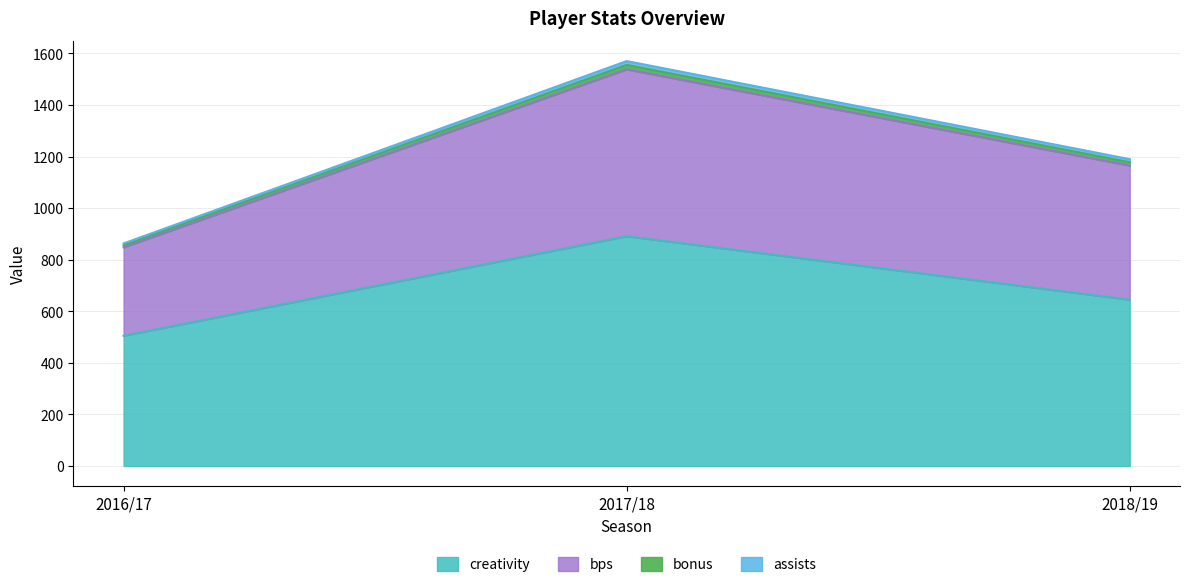

Which category has the lowest value in the creativity series?

2016/17